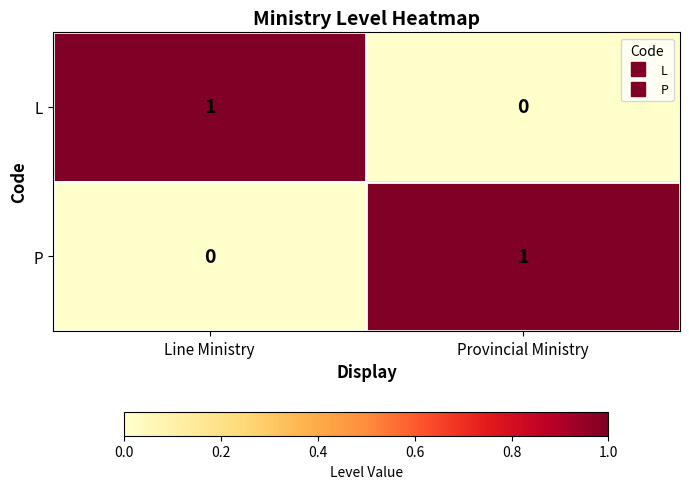

The value of P at Line Ministry is 0. True or false?

True